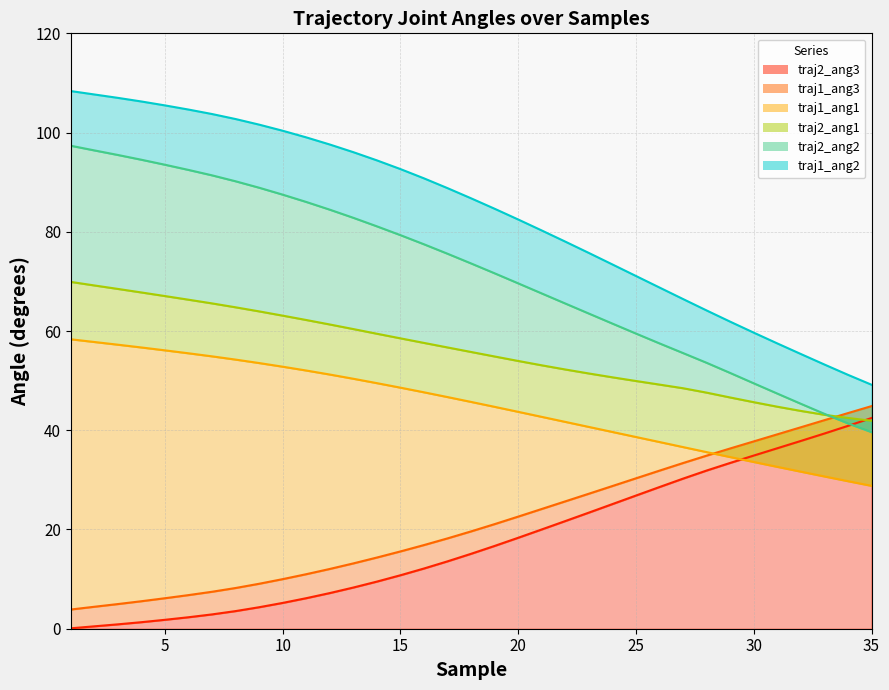

Reading left to right, transcribe all the data shown in this chart.

traj1_ang1: 1=58.3	2=57.8	3=57.2	4=56.7	5=56.1	6=55.5	7=54.9	8=54.2	9=53.5	10=52.8	11=52.0	12=51.2	13=50.4	14=49.5	15=48.6	16=47.6	17=46.7	18=45.7	19=44.7	20=43.7	21=42.7	22=41.7	23=40.7	24=39.7	25=38.6	26=37.6	27=36.6	28=35.6	29=34.6	30=33.6	31=32.6	32=31.7	33=30.7	34=29.7	35=28.8
traj1_ang2: 1=108.4	2=107.7	3=107.0	4=106.3	5=105.5	6=104.6	7=103.7	8=102.7	9=101.6	10=100.4	11=99.0	12=97.6	13=96.0	14=94.4	15=92.6	16=90.8	17=88.8	18=86.7	19=84.6	20=82.5	21=80.3	22=78.0	23=75.7	24=73.4	25=71.1	26=68.8	27=66.4	28=64.1	29=61.9	30=59.7	31=57.5	32=55.4	33=53.3	34=51.2	35=49.2
traj1_ang3: 1=3.9	2=4.4	3=5.0	4=5.5	5=6.1	6=6.8	7=7.5	8=8.2	9=9.1	10=10.0	11=11.0	12=12.0	13=13.2	14=14.3	15=15.6	16=16.9	17=18.2	18=19.6	19=21.1	20=22.6	21=24.1	22=25.7	23=27.2	24=28.8	25=30.3	26=31.9	27=33.4	28=34.9	29=36.3	30=37.8	31=39.2	32=40.6	33=42.0	34=43.5	35=44.9
traj2_ang1: 1=69.9	2=69.2	3=68.5	4=67.8	5=67.0	6=66.3	7=65.6	8=64.8	9=64.0	10=63.1	11=62.2	12=61.3	13=60.4	14=59.5	15=58.5	16=57.6	17=56.7	18=55.8	19=54.9	20=54.0	21=53.1	22=52.2	23=51.4	24=50.7	25=49.9	26=49.2	27=48.5	28=47.6	29=46.6	30=45.7	31=44.7	32=43.9	33=43.1	34=42.5	35=41.9
traj2_ang2: 1=97.3	2=96.4	3=95.5	4=94.5	5=93.5	6=92.5	7=91.4	8=90.2	9=88.9	10=87.5	11=86.0	12=84.5	13=82.8	14=81.1	15=79.3	16=77.5	17=75.6	18=73.6	19=71.6	20=69.6	21=67.6	22=65.5	23=63.5	24=61.5	25=59.5	26=57.5	27=55.6	28=53.6	29=51.5	30=49.5	31=47.4	32=45.3	33=43.3	34=41.4	35=39.6
traj2_ang3: 1=0.1	2=0.5	3=0.9	4=1.3	5=1.8	6=2.3	7=2.9	8=3.6	9=4.3	10=5.2	11=6.2	12=7.2	13=8.3	14=9.5	15=10.8	16=12.1	17=13.6	18=15.1	19=16.7	20=18.3	21=20.0	22=21.7	23=23.4	24=25.1	25=26.8	26=28.6	27=30.3	28=31.9	29=33.4	30=34.9	31=36.4	32=37.8	33=39.3	34=40.9	35=42.5